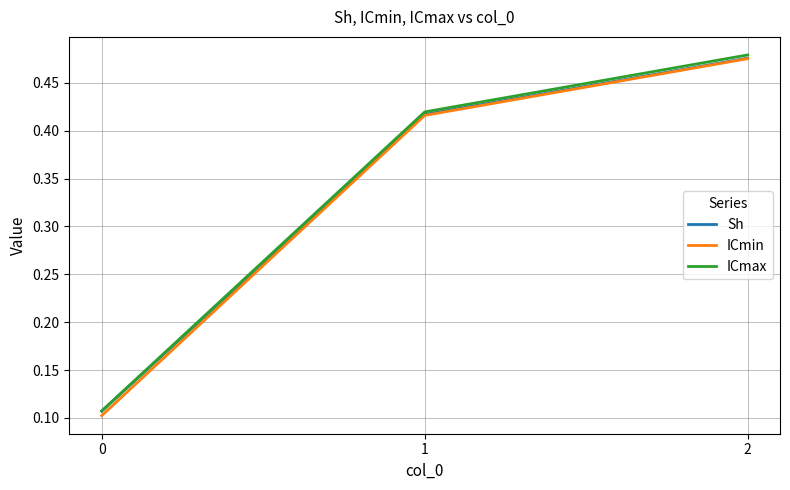

Rank the categories by ICmin value from lowest to highest.

0, 1, 2